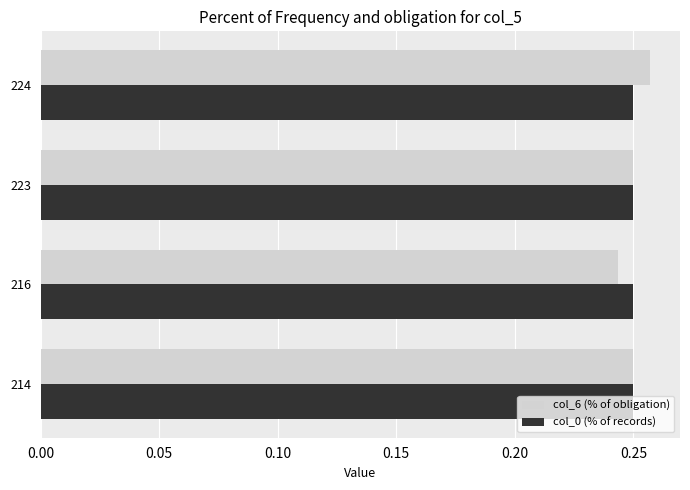

What is the sum of all col_6 (% of obligation) values?

1.0